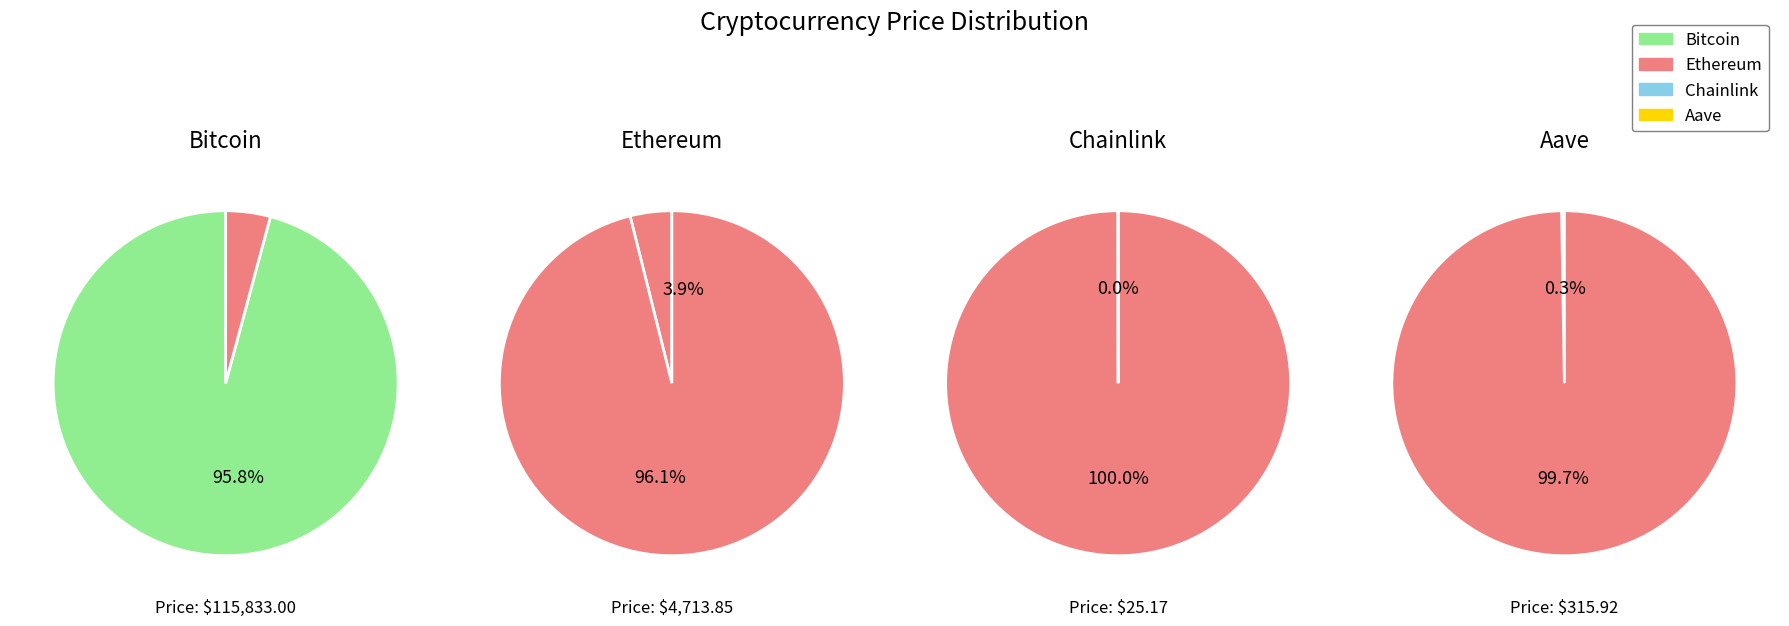

How many slices are in this pie chart?

4